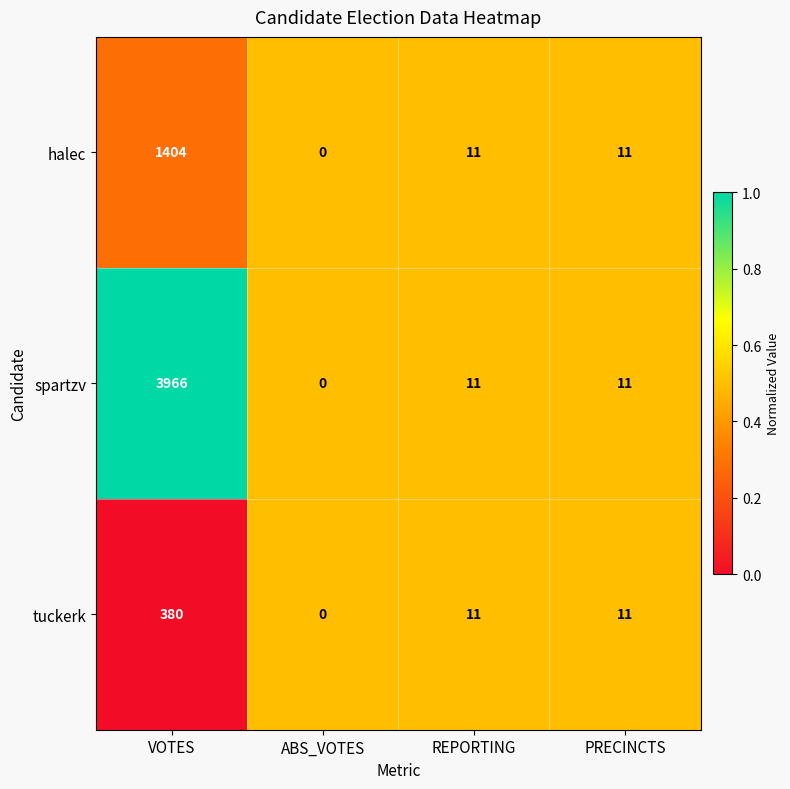

Reading right to left, what are all the values shown in this chart?

halec: 11	11	0	1404
spartzv: 11	11	0	3966
tuckerk: 11	11	0	380